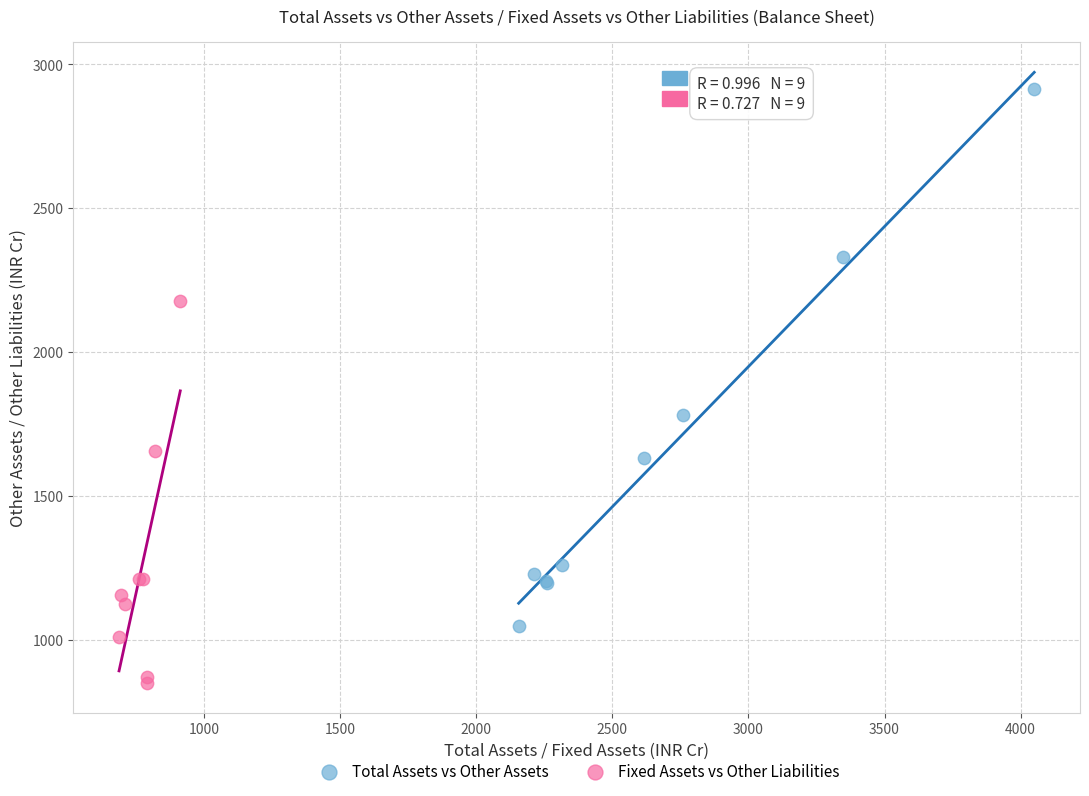

Which series reaches the minimum Y coordinate?

Fixed Assets vs Other Liabilities